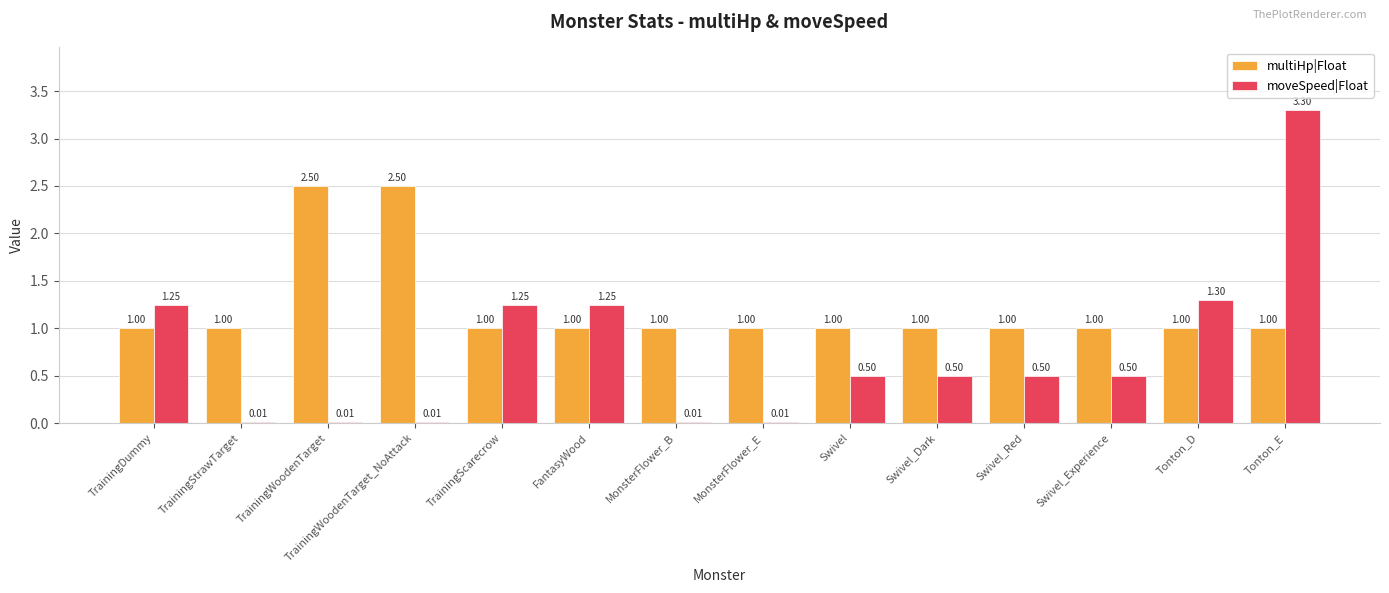

What is the sum of all multiHp|Float values?

17.0